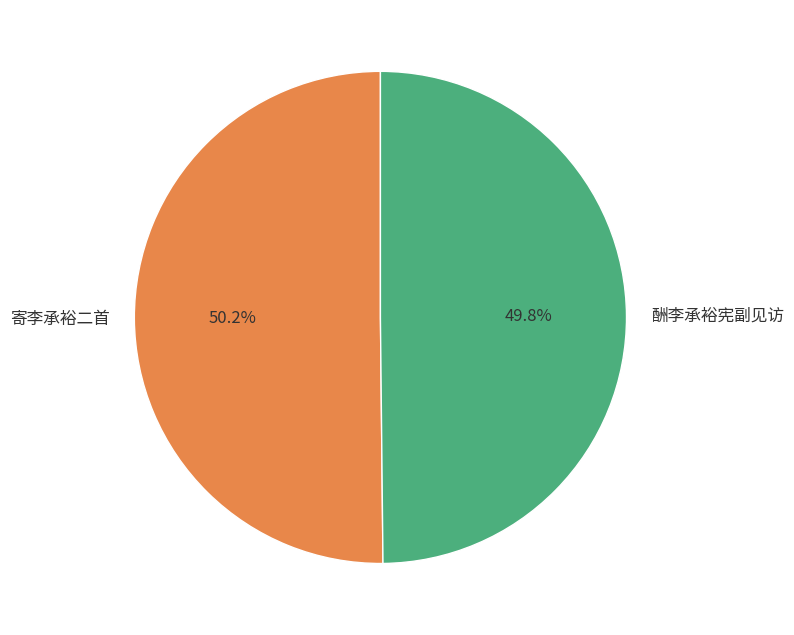

Count the number of slices in the pie.

2